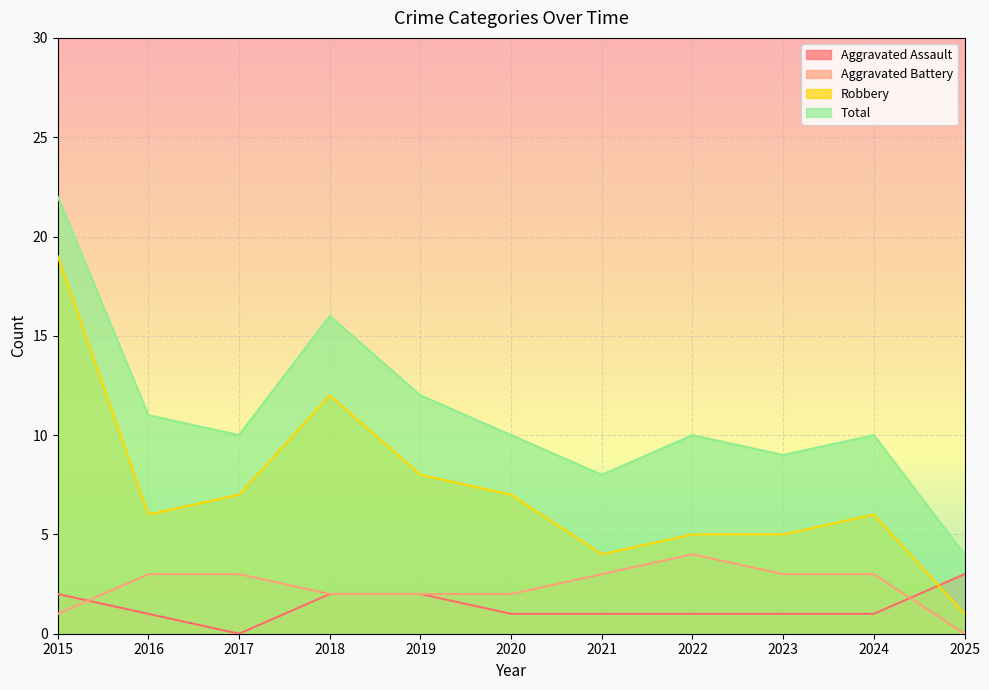

Reading left to right, list all the values displayed in this chart.

Aggravated Assault: 2	1	0	2	2	1	1	1	1	1	3
Aggravated Battery: 1	3	3	2	2	2	3	4	3	3	0
Robbery: 19	6	7	12	8	7	4	5	5	6	1
Total: 22	11	10	16	12	10	8	10	9	10	4